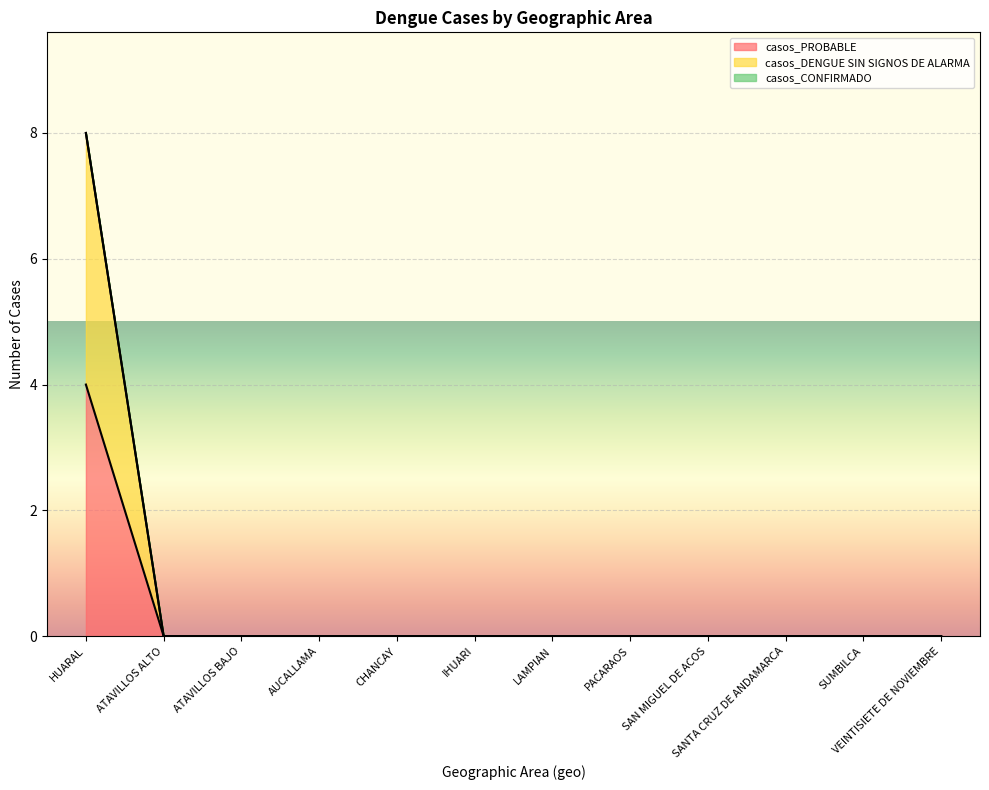

Reading left to right, list all the values displayed in this chart.

casos_PROBABLE: HUARAL=4	ATAVILLOS ALTO=0	ATAVILLOS BAJO=0	AUCALLAMA=0	CHANCAY=0	IHUARI=0	LAMPIAN=0	PACARAOS=0	SAN MIGUEL DE ACOS=0	SANTA CRUZ DE ANDAMARCA=0	SUMBILCA=0	VEINTISIETE DE NOVIEMBRE=0
casos_DENGUE SIN SIGNOS DE ALARMA: HUARAL=8	ATAVILLOS ALTO=0	ATAVILLOS BAJO=0	AUCALLAMA=0	CHANCAY=0	IHUARI=0	LAMPIAN=0	PACARAOS=0	SAN MIGUEL DE ACOS=0	SANTA CRUZ DE ANDAMARCA=0	SUMBILCA=0	VEINTISIETE DE NOVIEMBRE=0